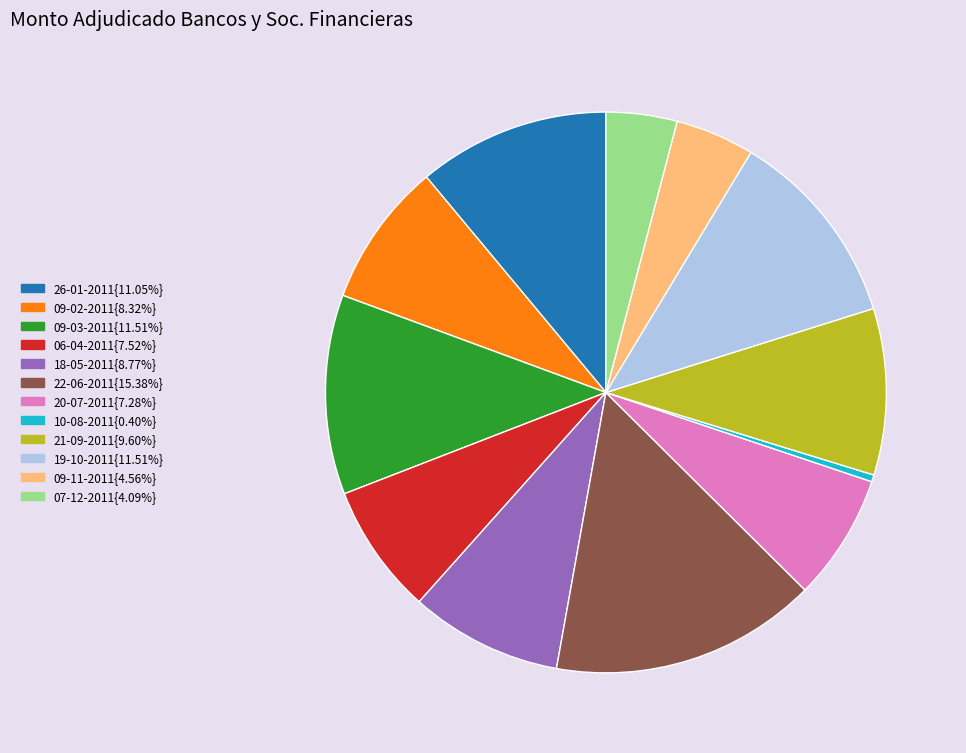

Approximately how many times larger is the value at 21-09-2011{9.60%} compared to 09-11-2011{4.56%}?

2.1